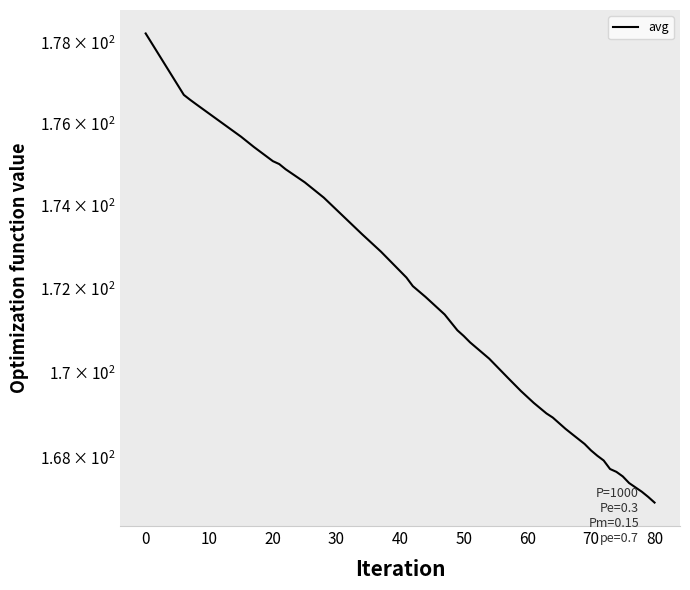

What is the difference between the maximum and second lowest values?

11.1